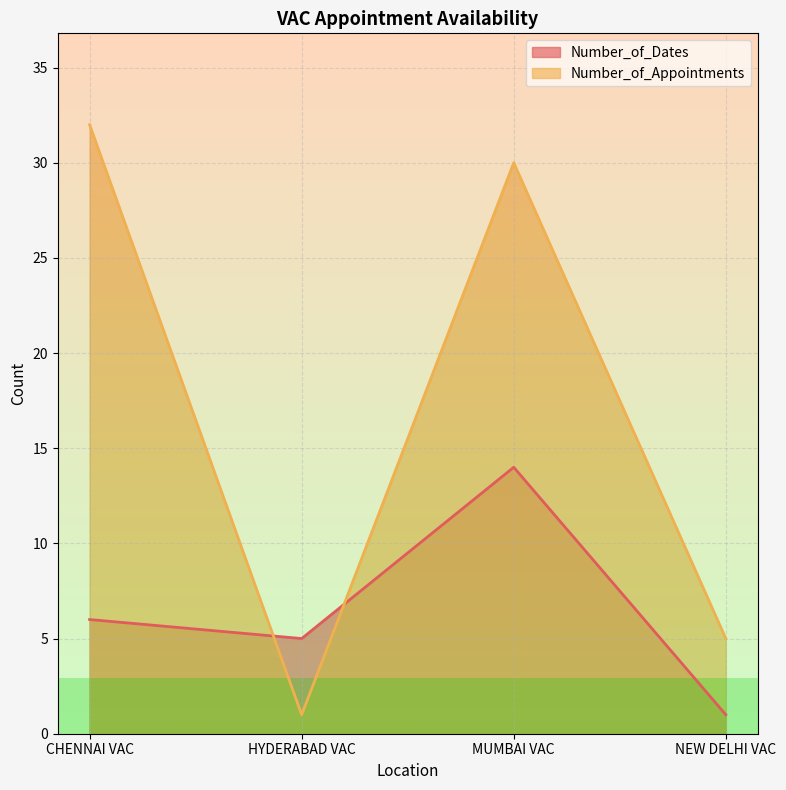

What is the difference between the Number_of_Appointments values at MUMBAI VAC and HYDERABAD VAC?

29